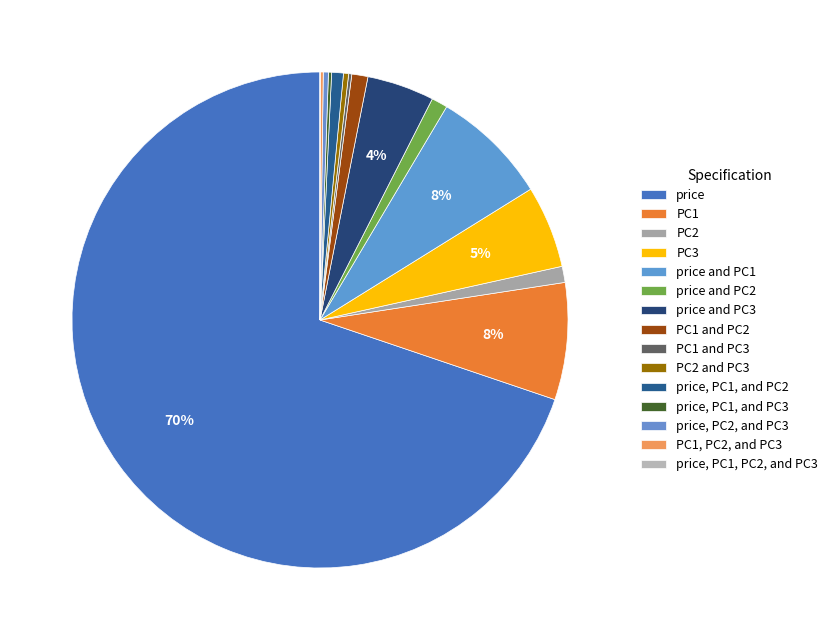

Which has a higher value, price or PC1 and PC3?

price